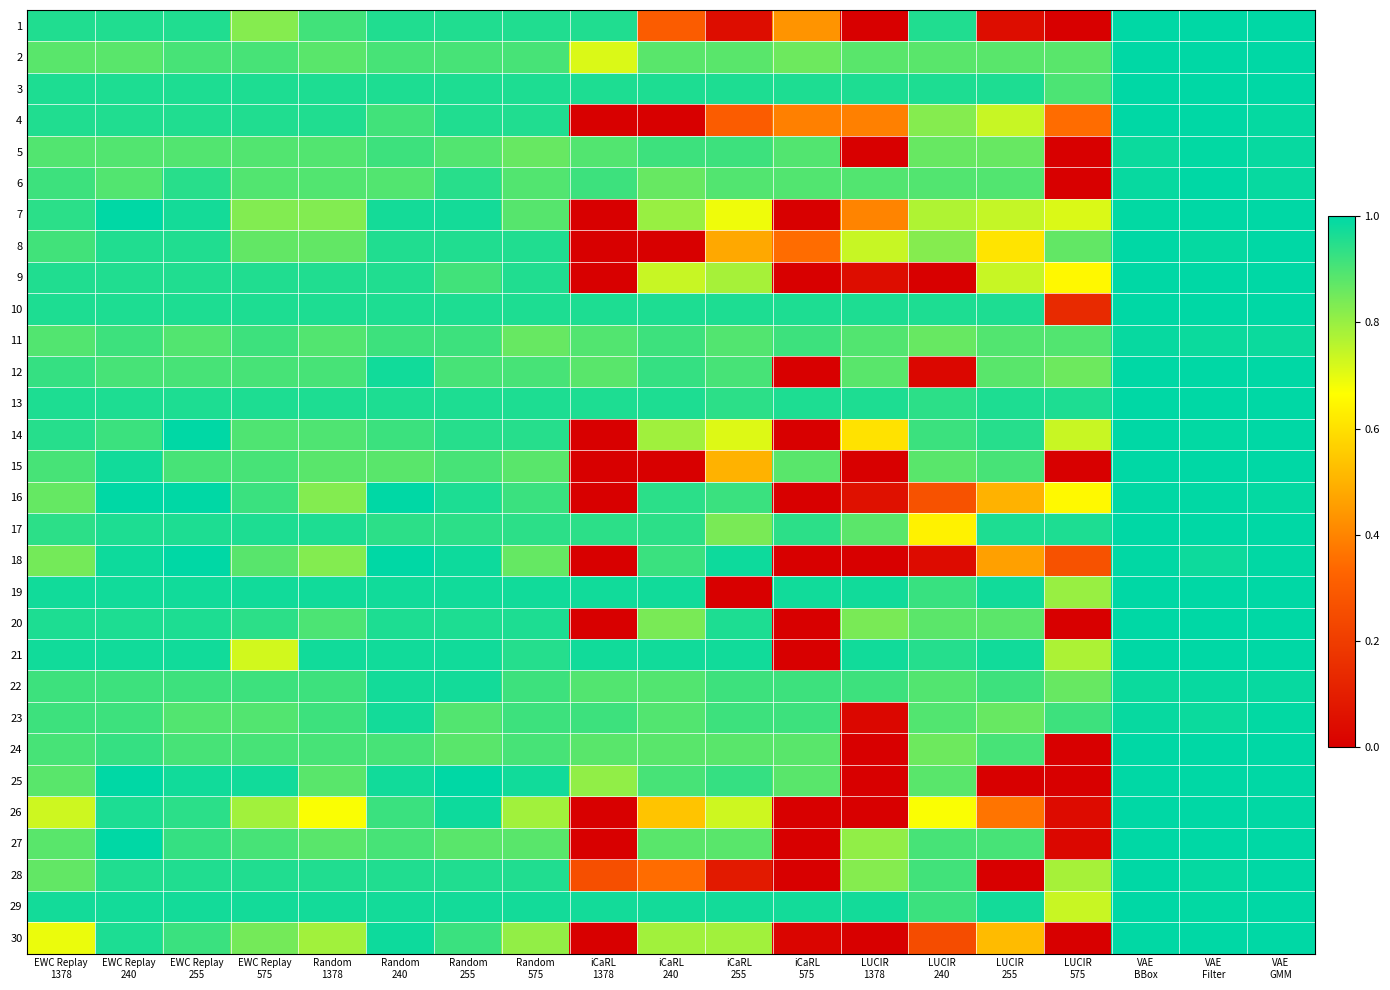

Which category has the highest value across all series?

VAE
BBox